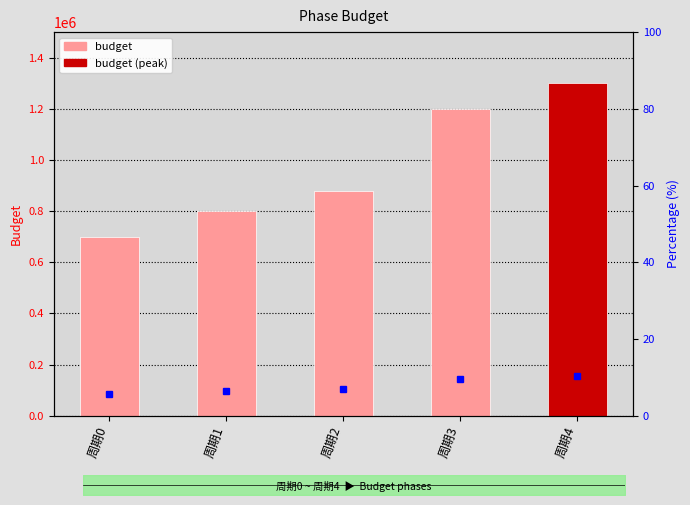

How many data points are above 880000?

2